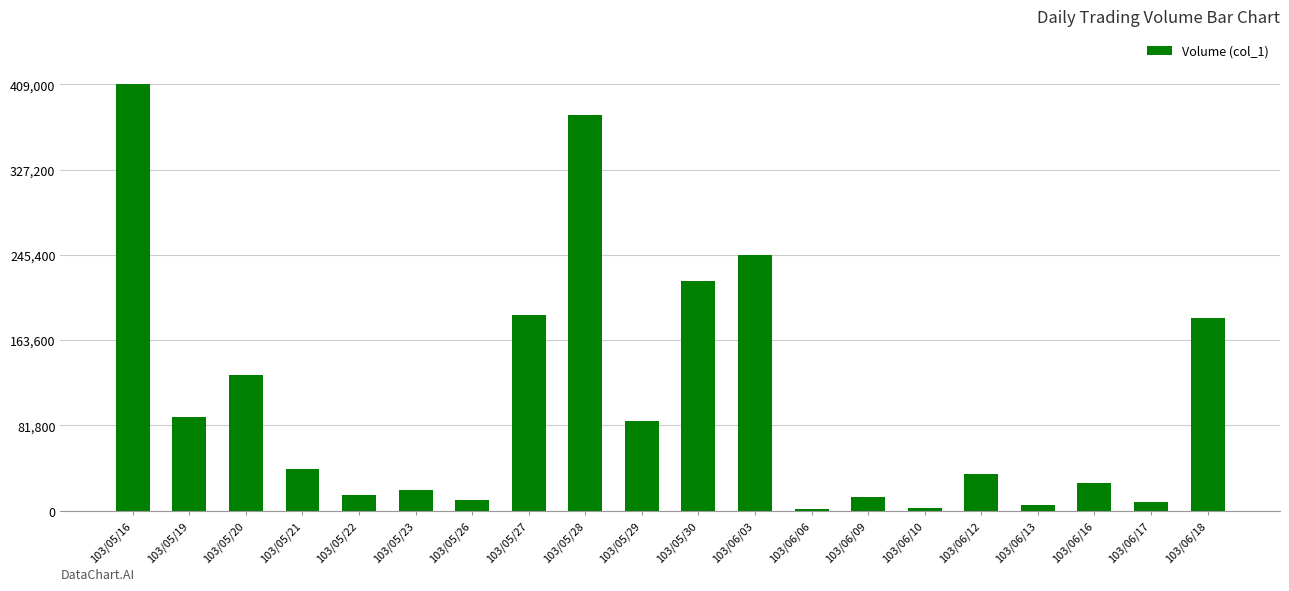

What is the change in value from 103/05/19 to 103/06/03?

+155000